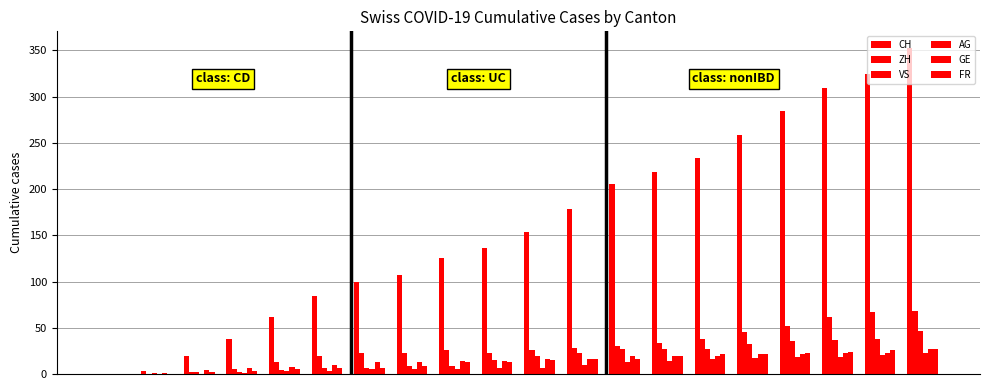

How many groups of bars are there?

20